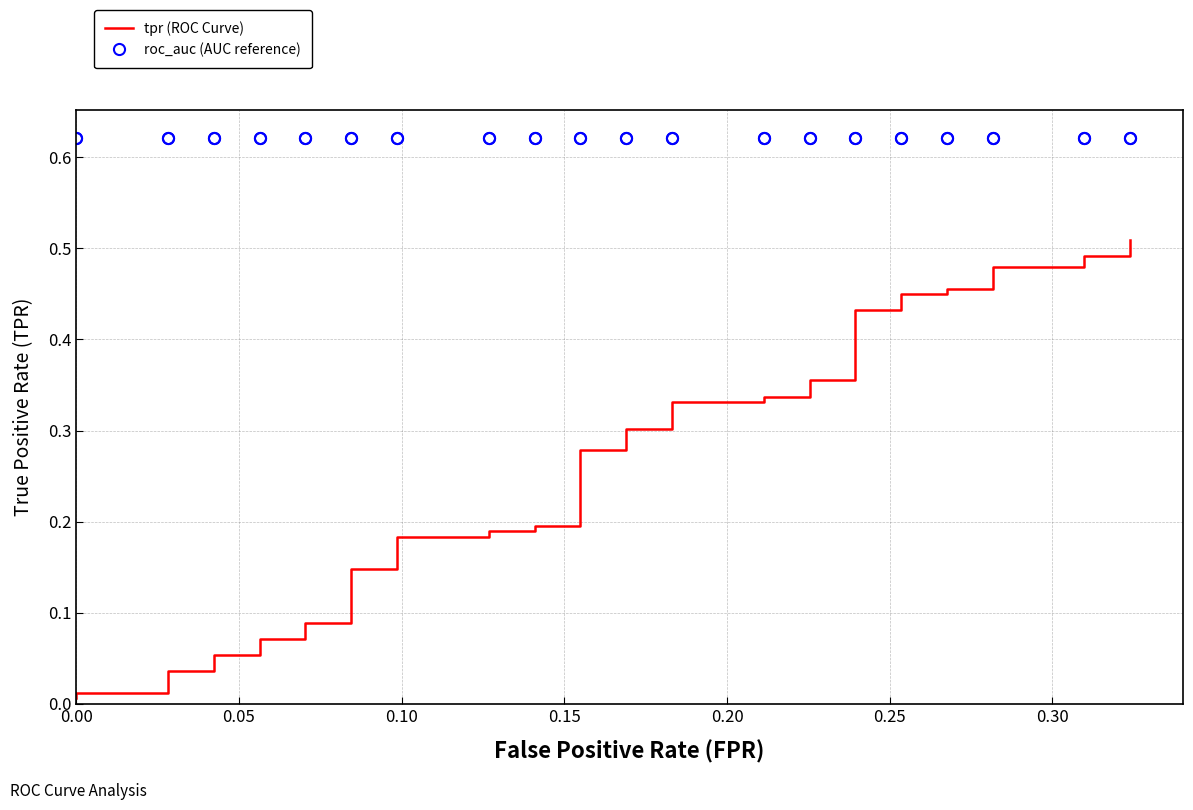

How many lines are shown in the chart?

2